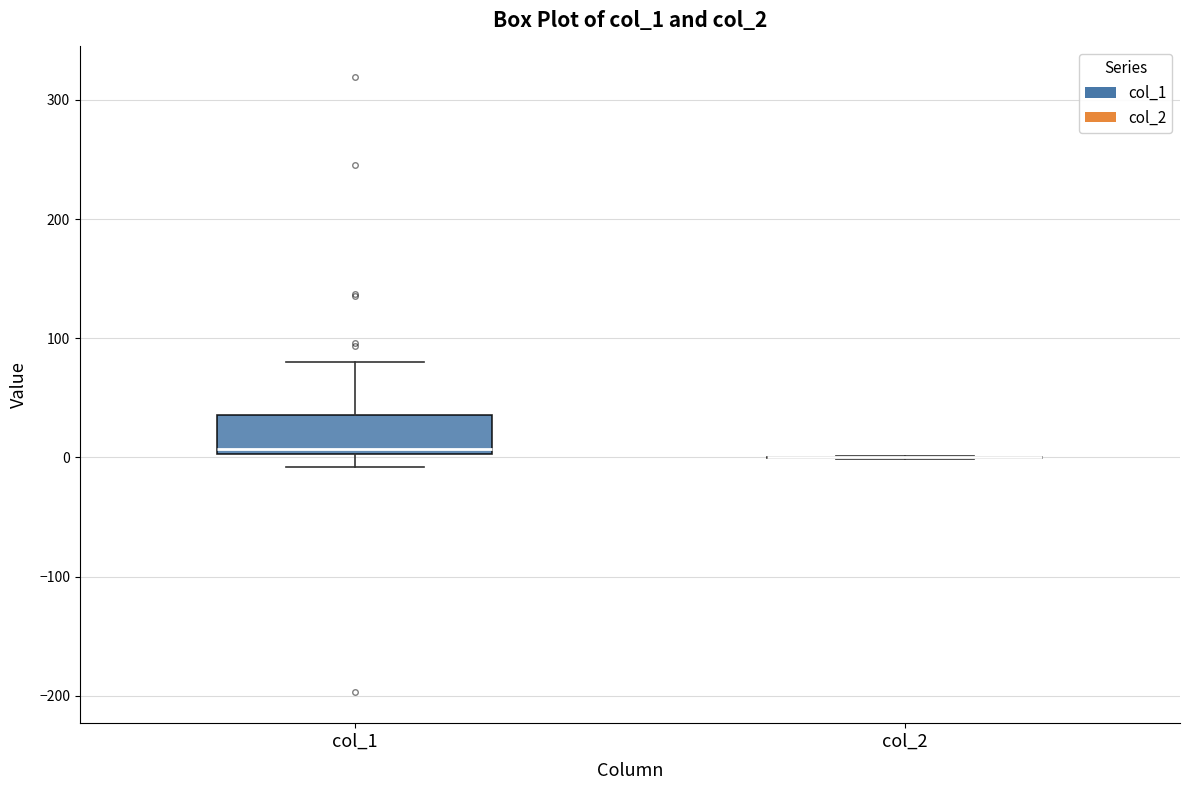

Where does the lower whisker of the box for col_1 end on the y-axis? The values are not printed on the chart, so give them approximately, as read against the axis.

-10